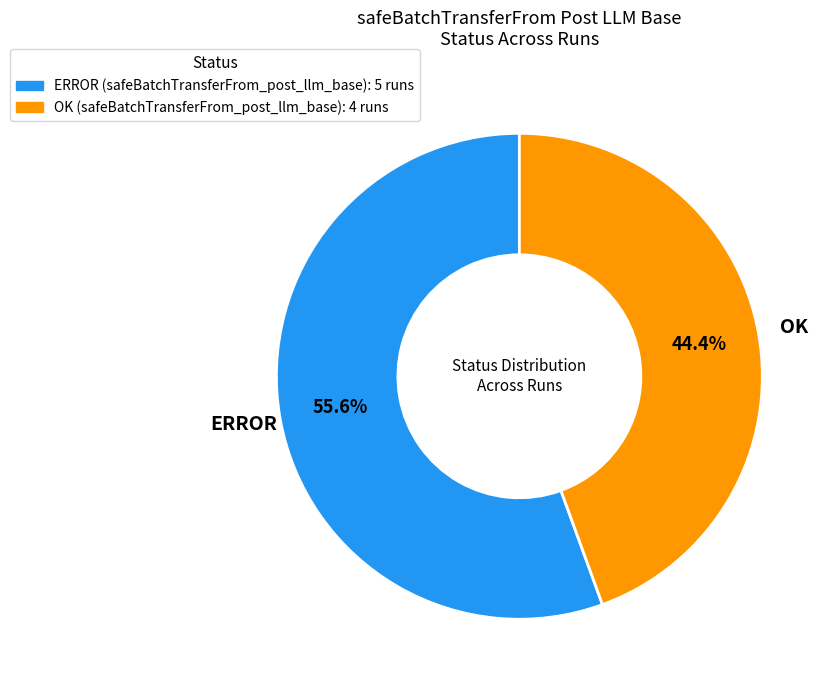

Between ERROR (safeBatchTransferFrom_post_llm_base) and OK (safeBatchTransferFrom_post_llm_base), which is larger?

ERROR (safeBatchTransferFrom_post_llm_base)